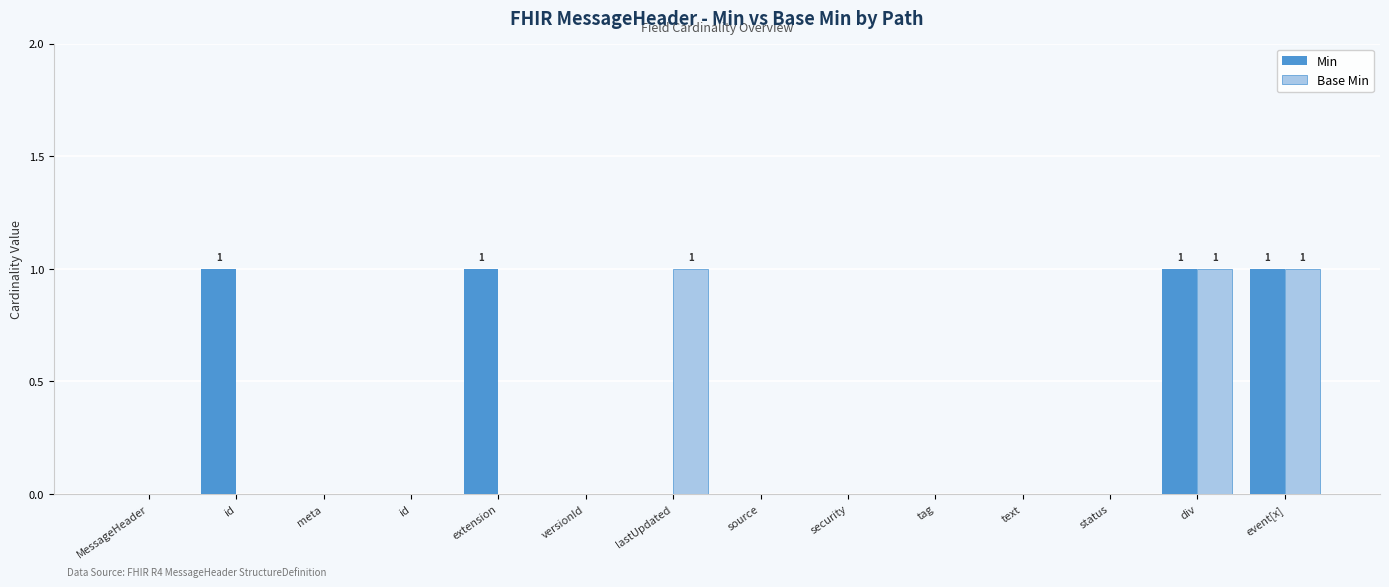

Reading left to right, what are all the values shown in this chart?

Min: MessageHeader=0	id=1	meta=0	id=0	extension=1	versionId=0	lastUpdated=0	source=0	security=0	tag=0	text=0	status=0	div=1	event[x]=1
Base Min: MessageHeader=0	id=0	meta=0	id=0	extension=0	versionId=0	lastUpdated=1	source=0	security=0	tag=0	text=0	status=0	div=1	event[x]=1